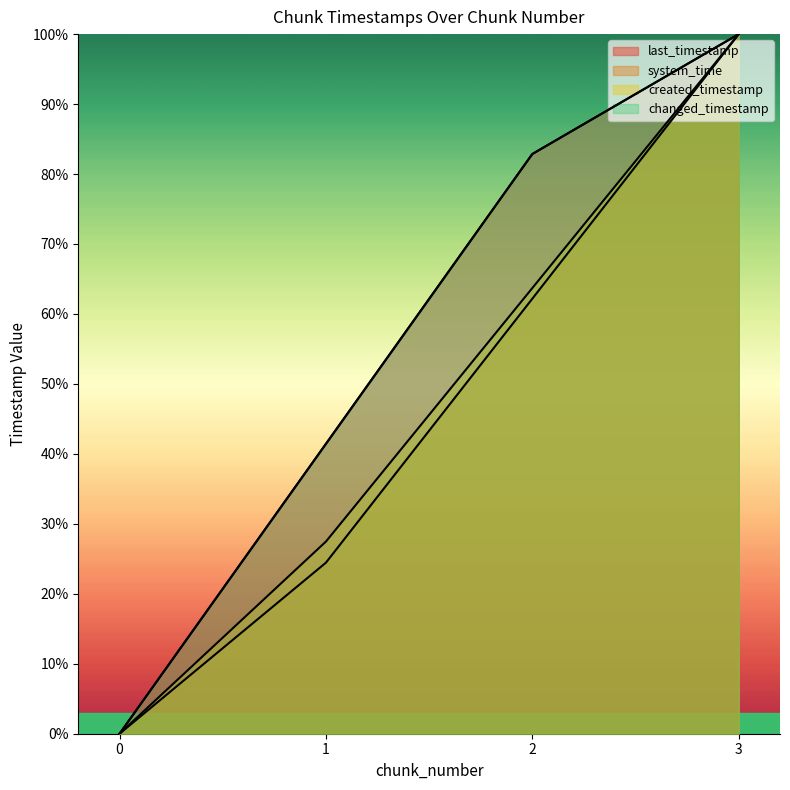

What is the average value of the created_timestamp series?

47.8